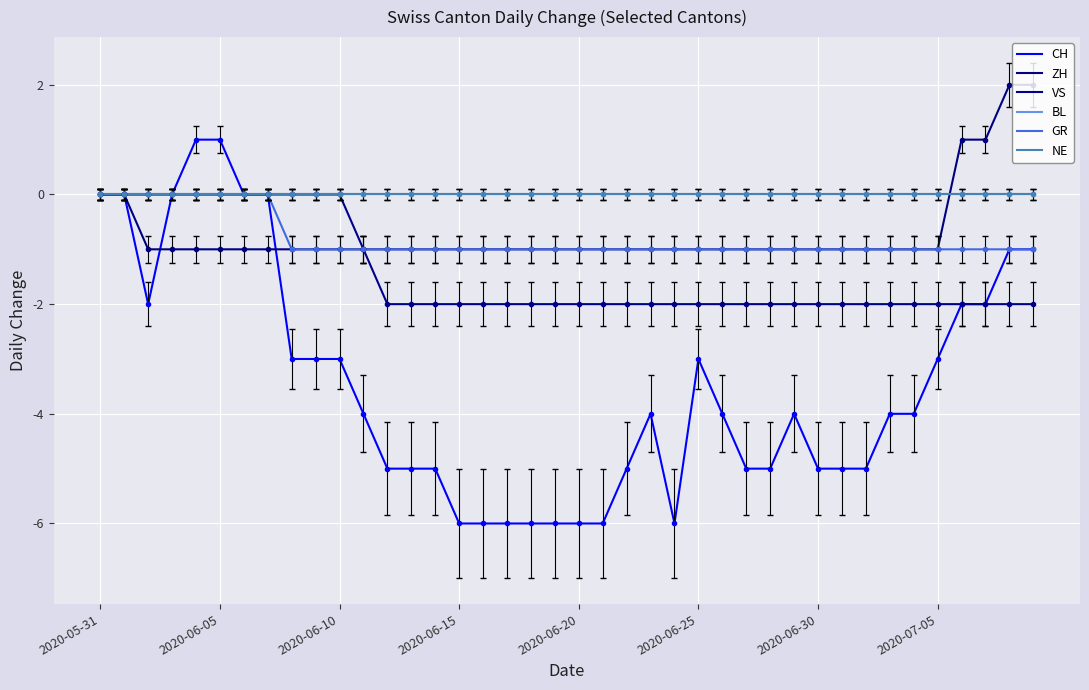

Does the chart have visible grid lines?

Yes